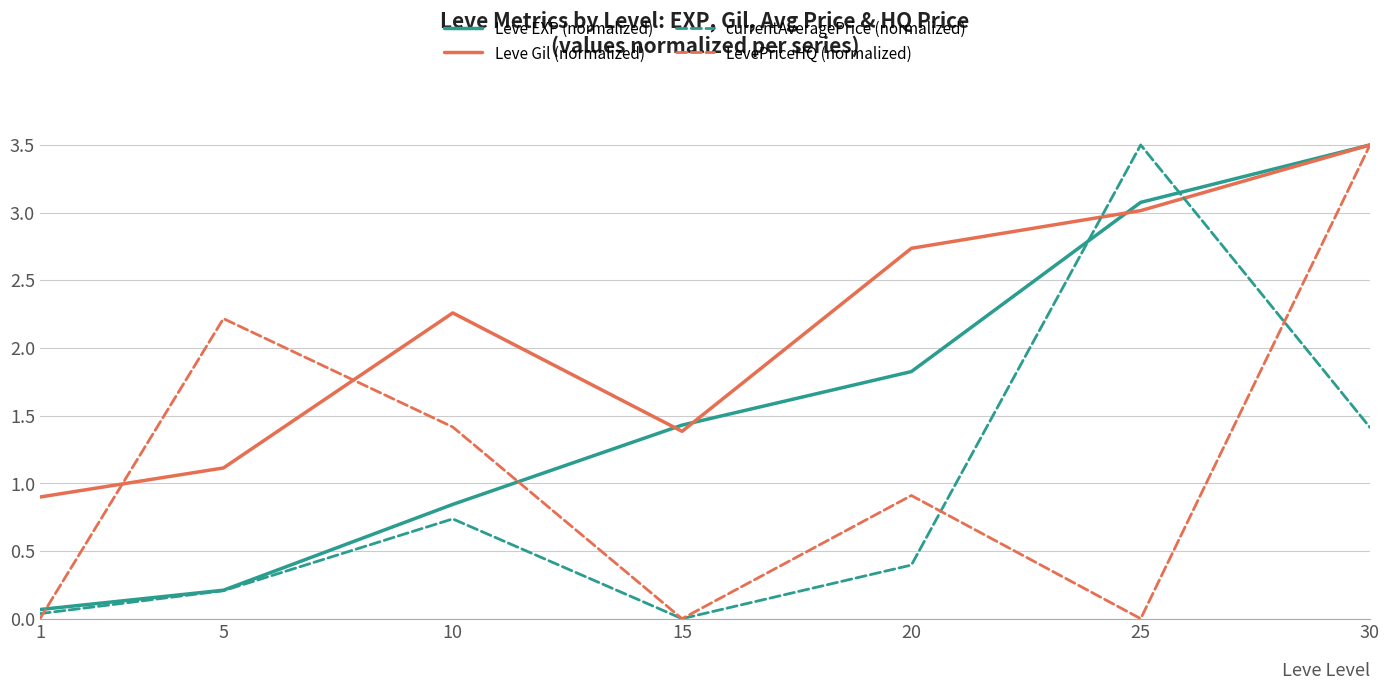

Is the value of Leve Gil (normalized) at 5 greater than the value of currentAveragePrice (normalized) at 30?

No